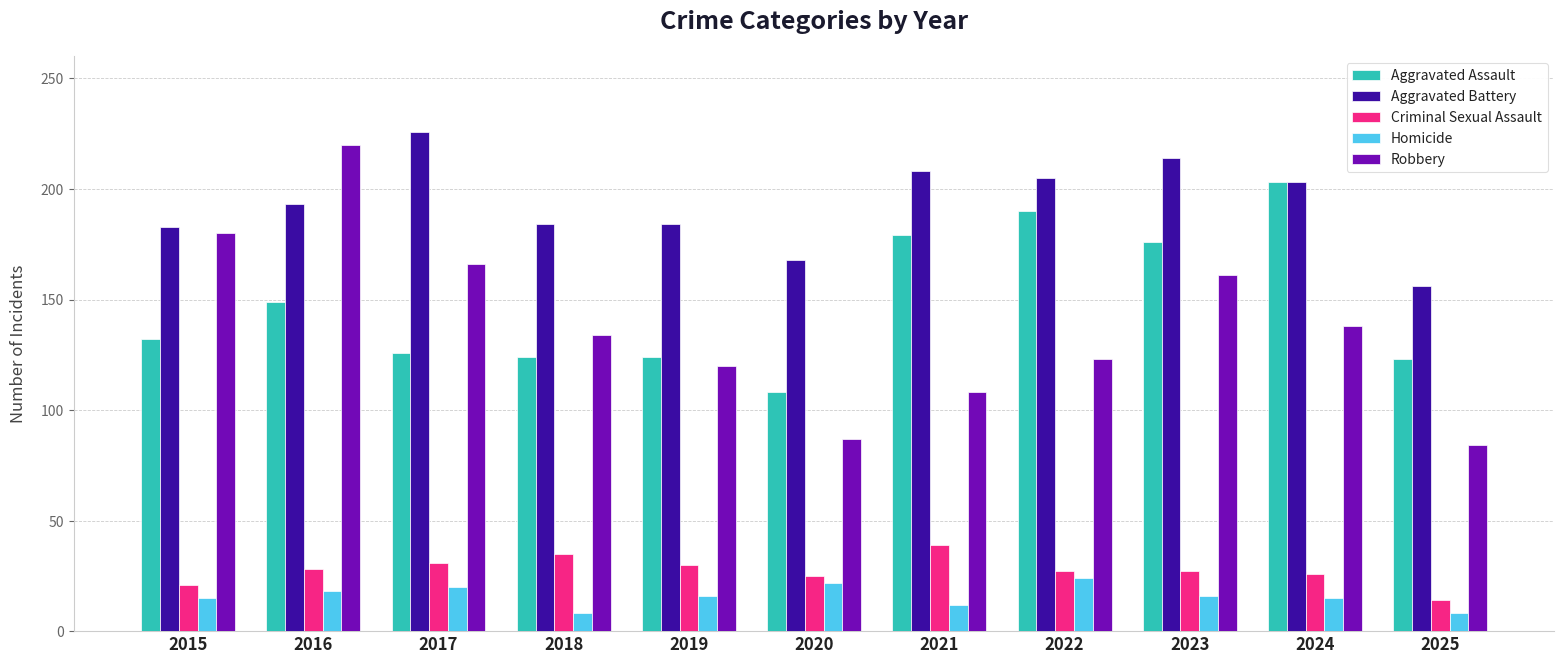

Read the Homicide value at 2019, to the nearest 10.

20